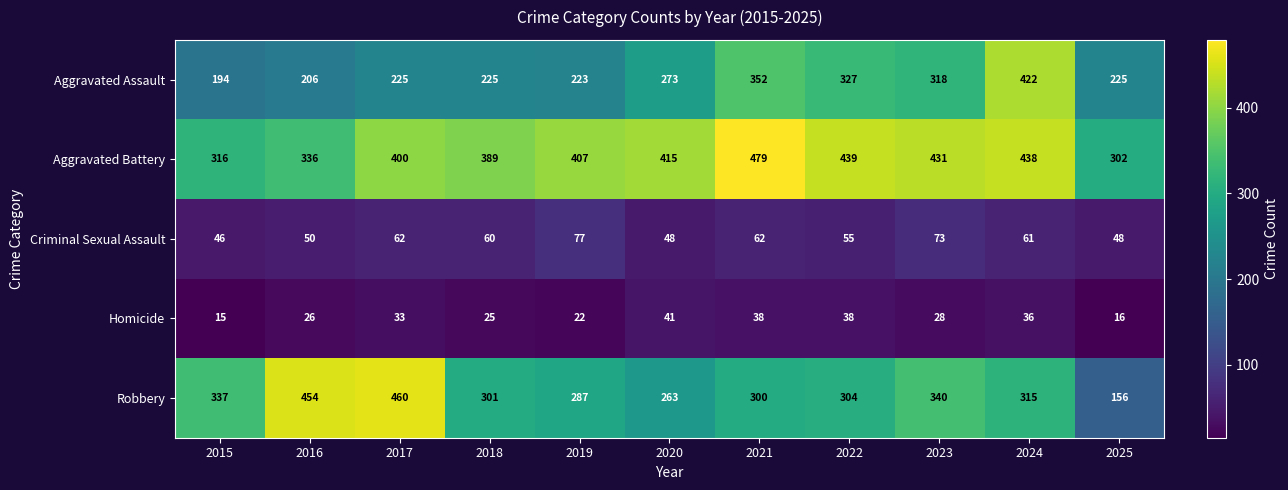

List the series in order of their peak value, lowest first.

Homicide, Criminal Sexual Assault, Aggravated Assault, Robbery, Aggravated Battery